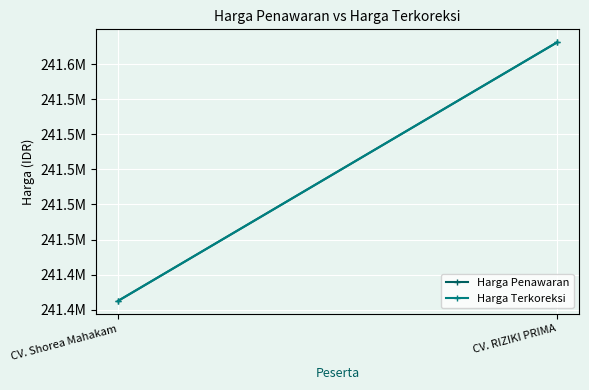

The Harga Terkoreksi series shows 241572550 at CV. RIZIKI PRIMA. True or false?

True